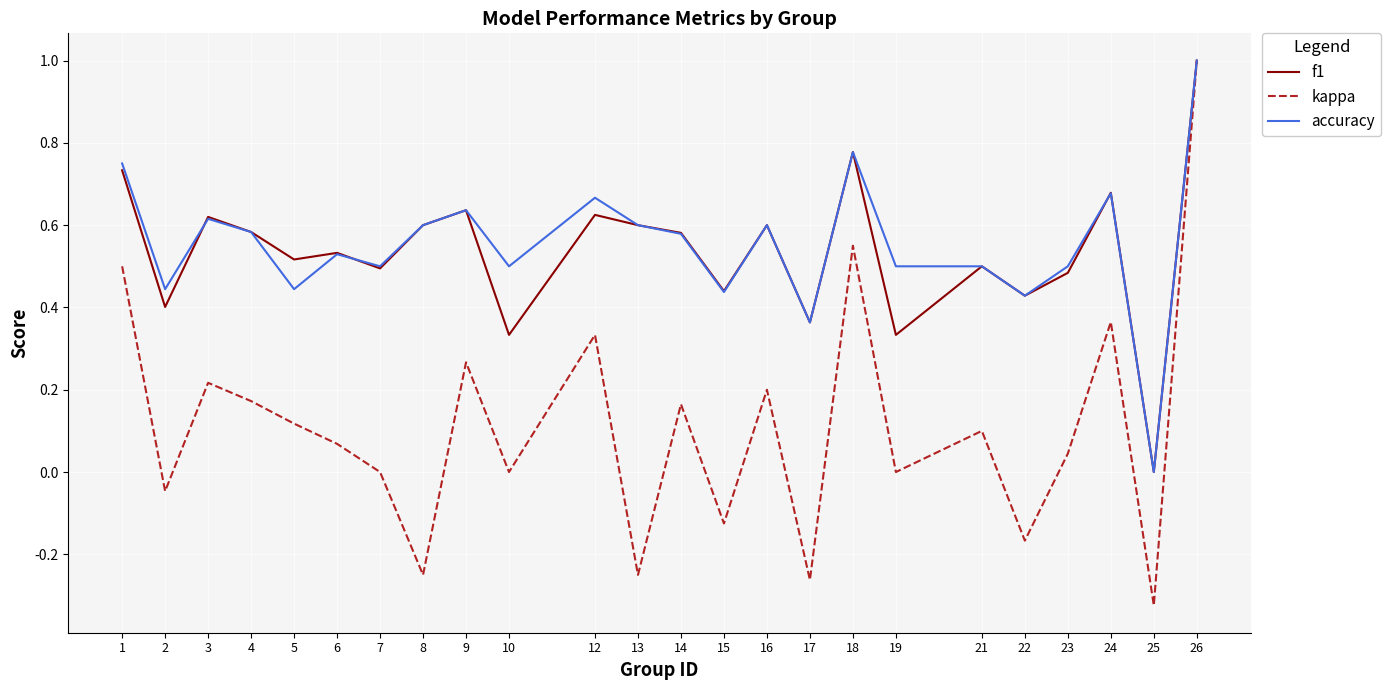

At which category is the sum across all series the highest?

26